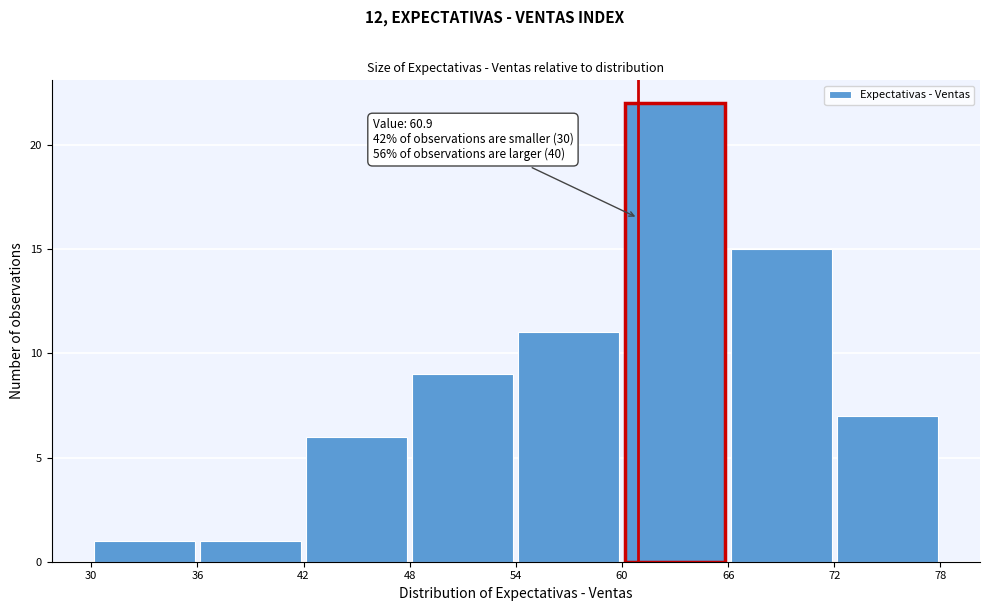

Which range on the x-axis has the tallest bar?

60 to 66